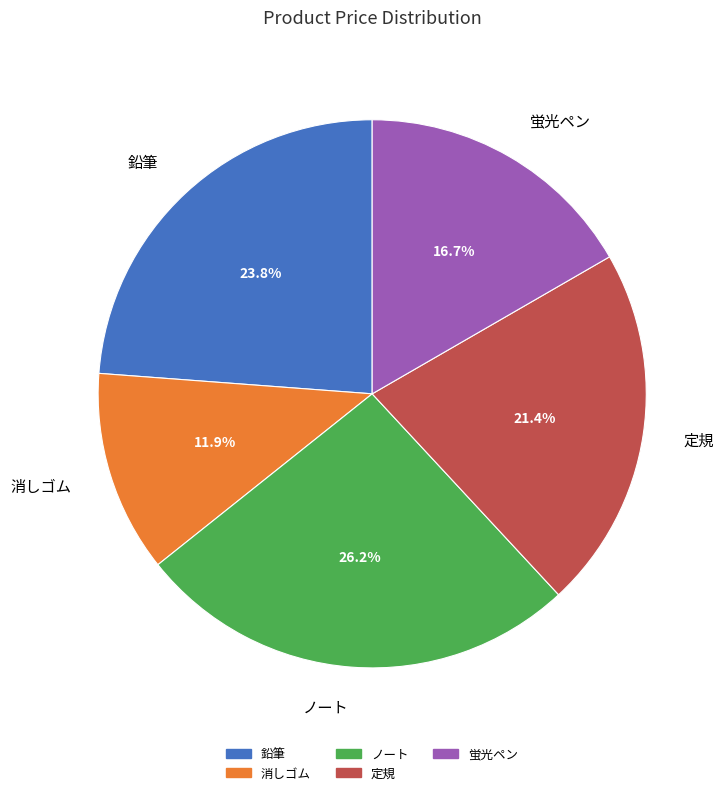

To the nearest percent, what is the difference between the largest and smallest slice percentages?

14%